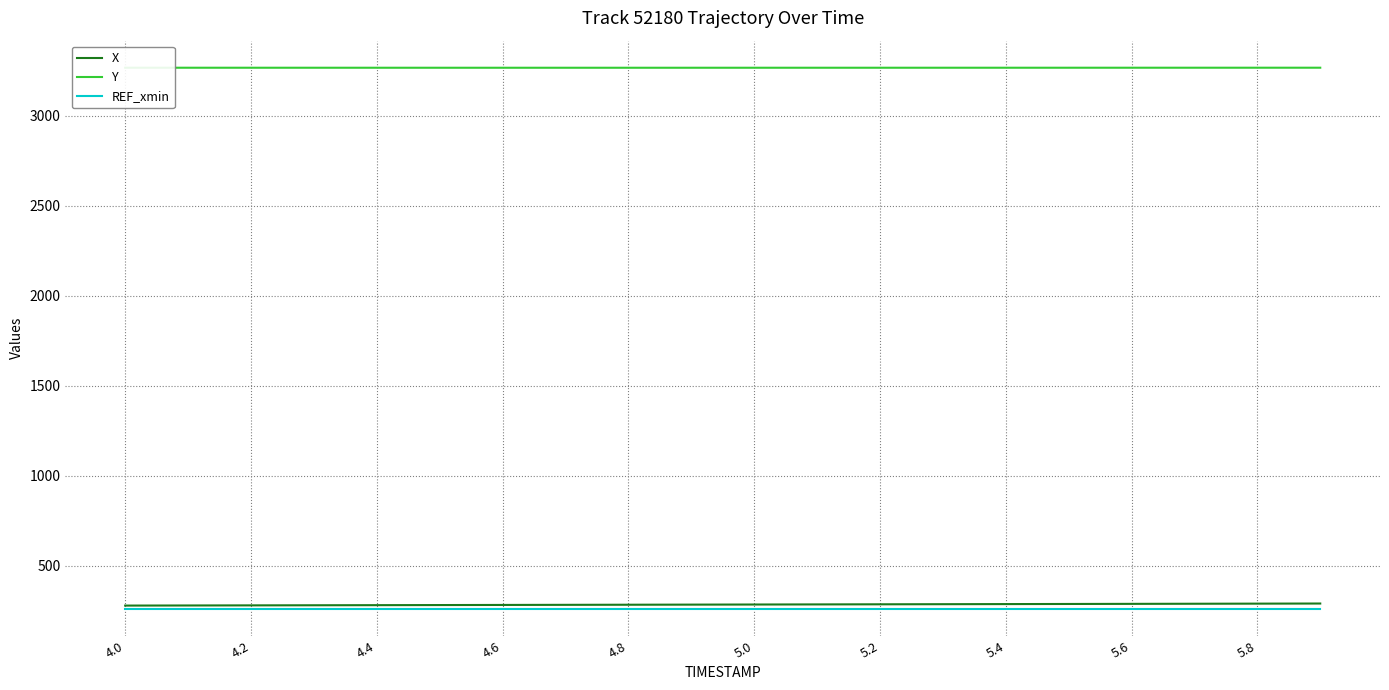

What is the highest value of the Y series?

3266.3